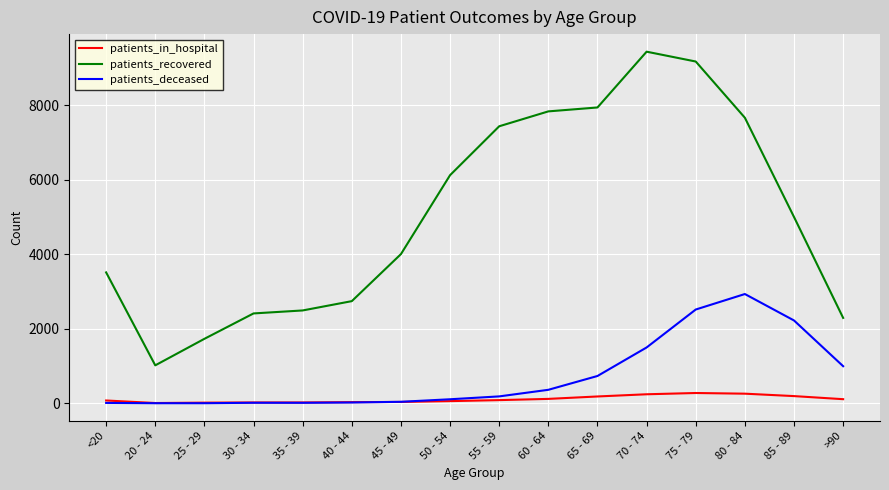

What is the total value across all series at 55 - 59?

7712